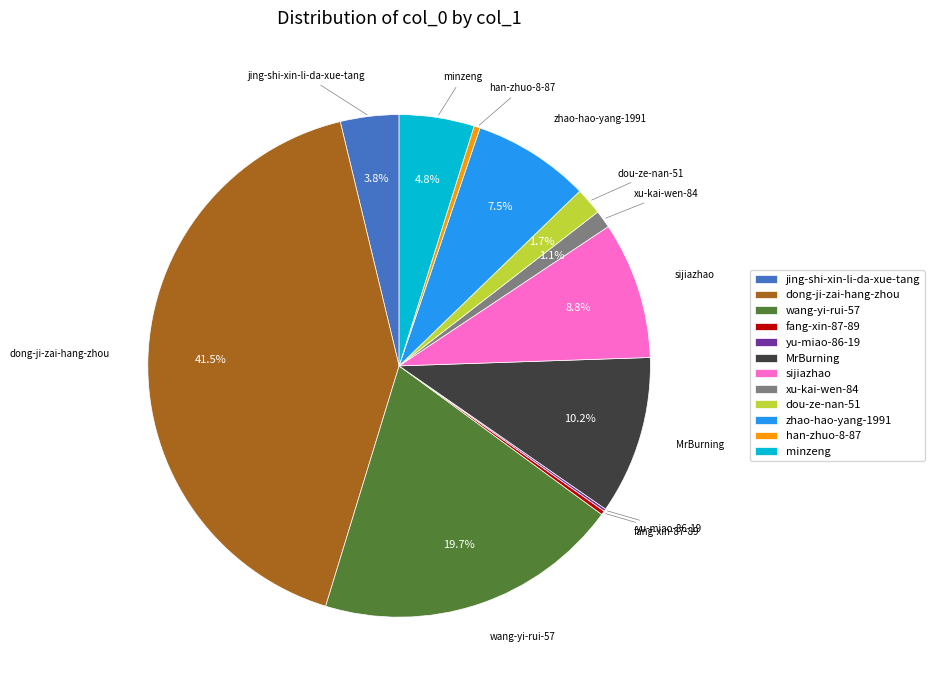

To the nearest percent, what is the average slice percentage?

8%